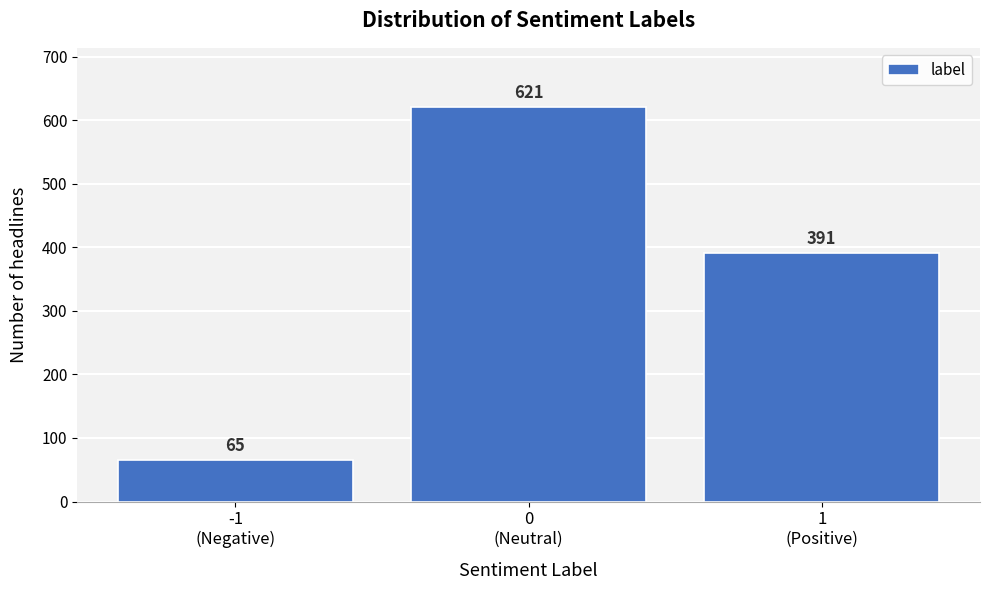

Reading left to right, list all the values displayed in this chart.

65	621	391